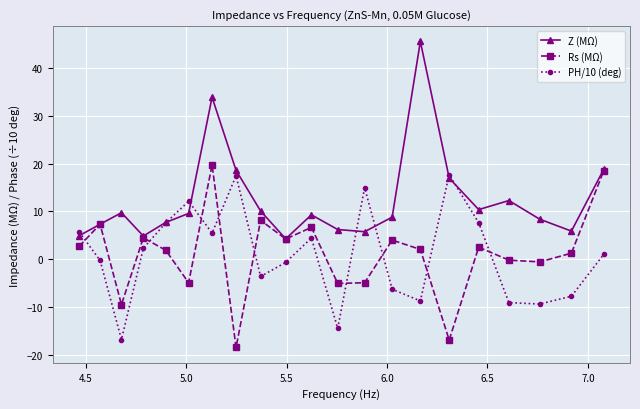

True or false: PH/10 (deg) has more than 0 interior local peaks.

True